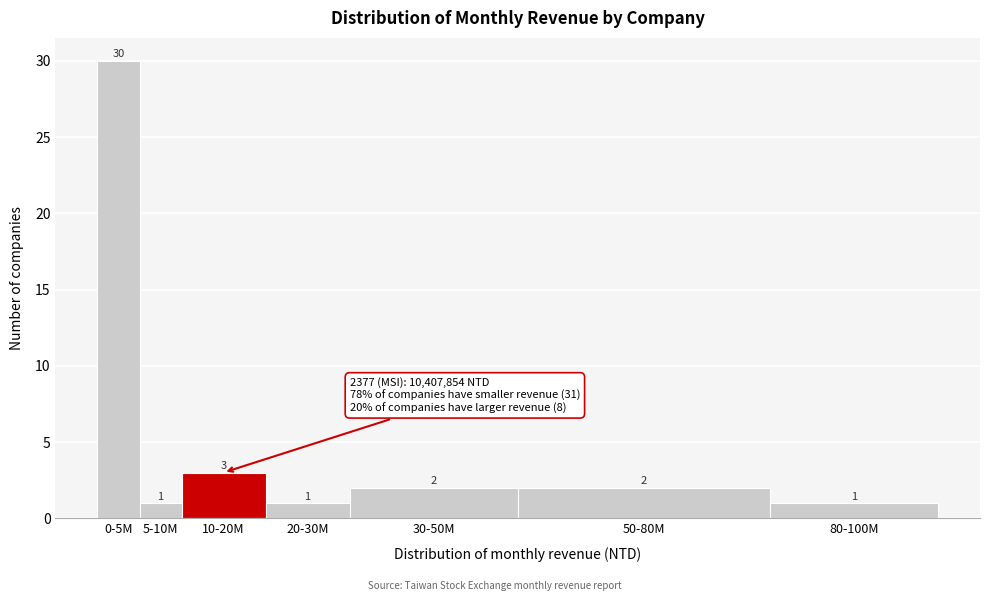

Reading left to right, transcribe all the data shown in this chart.

30	1	3	1	2	2	1